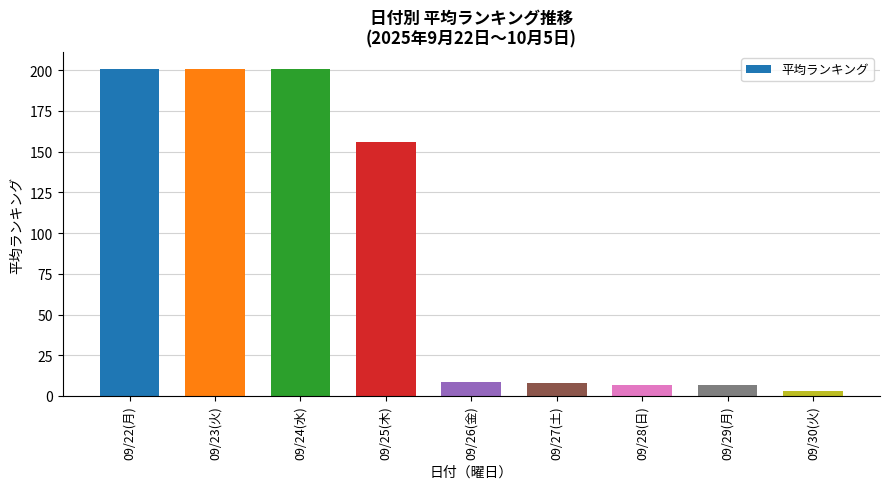

At which label is the value closest to 102?

09/25(木)